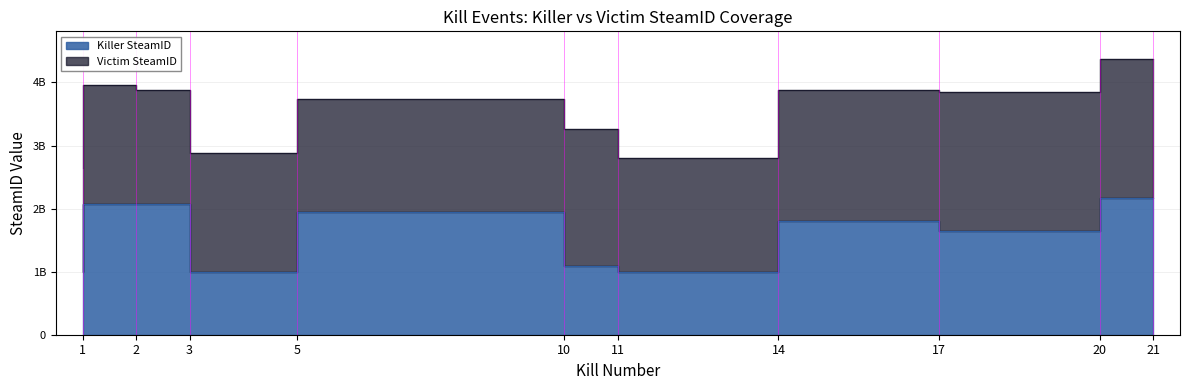

True or false: the data has more than 0 interior local peaks.

True